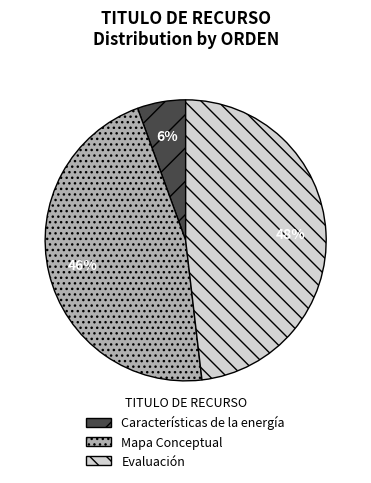

Which slice is the largest?

Evaluación